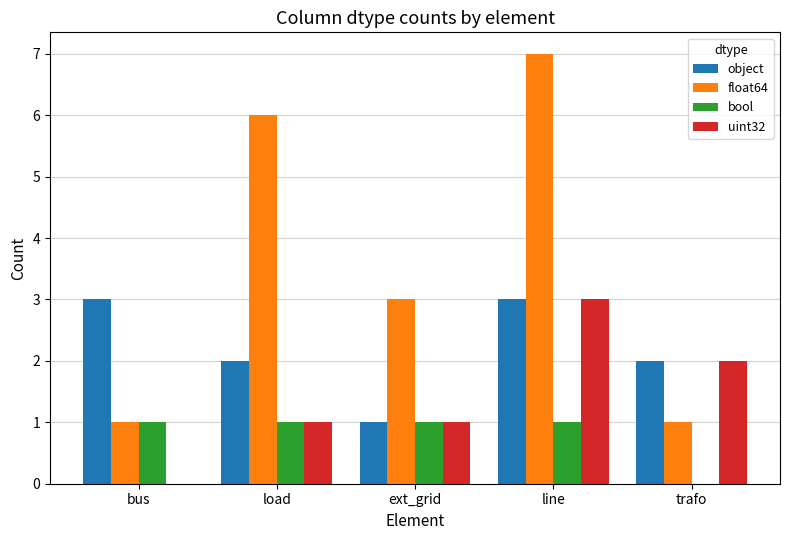

Are the bars grouped side by side (vs. stacked)?

Yes